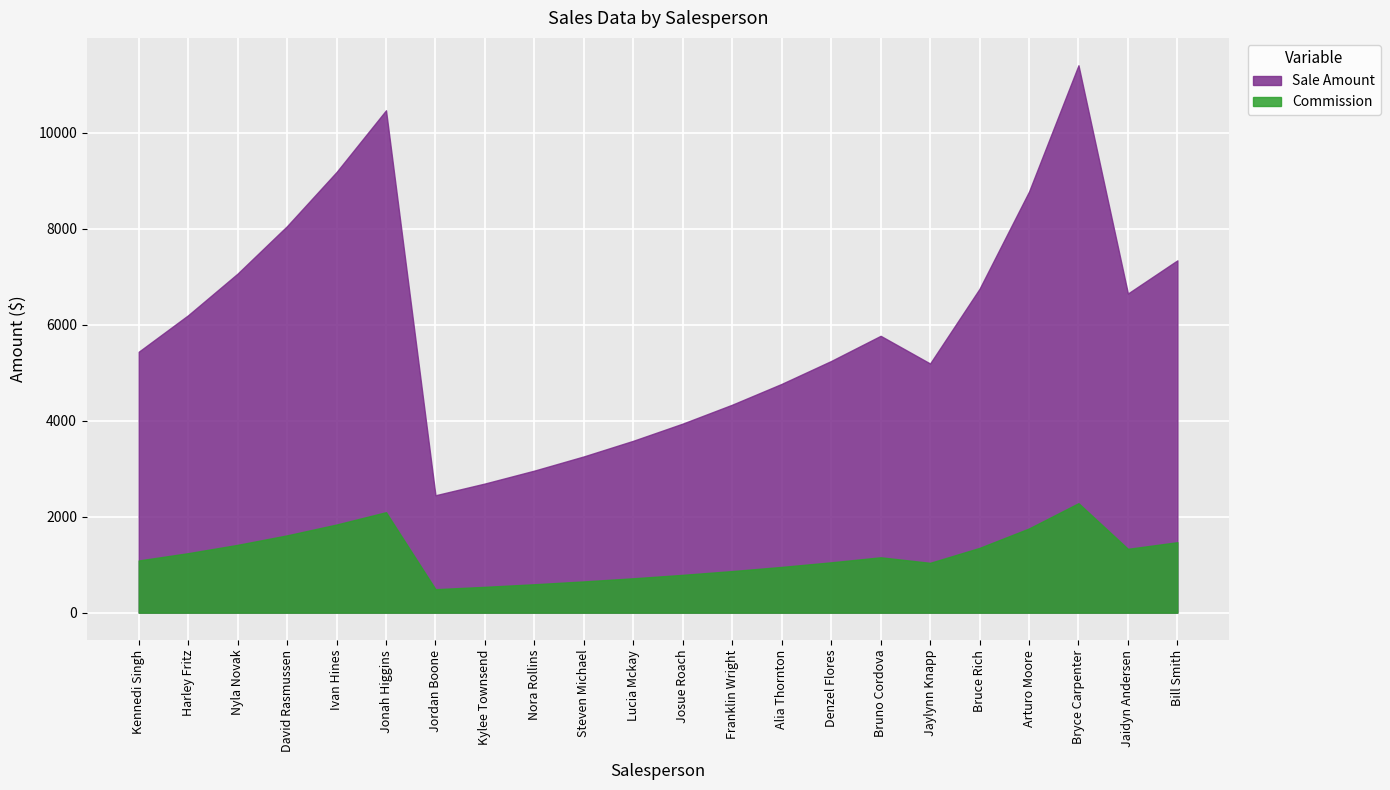

What is the difference between the highest and lowest values at Nora Rollins?

2368.1